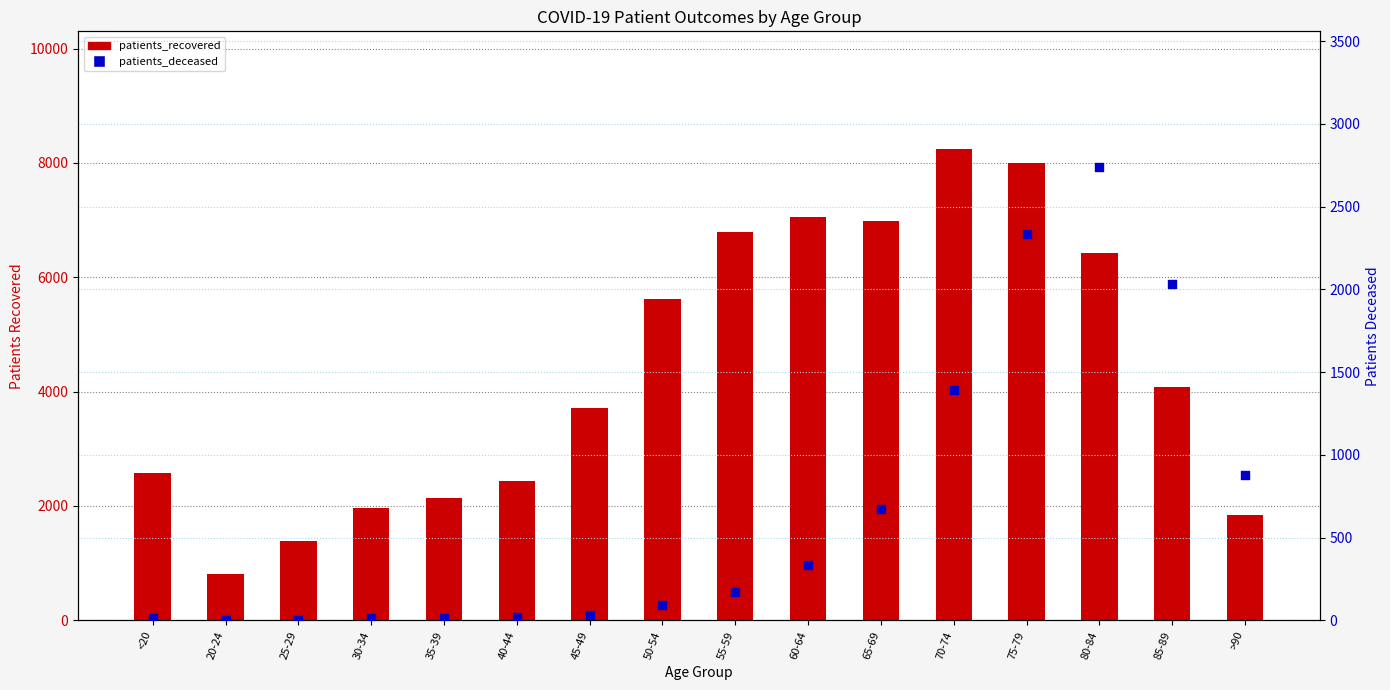

At which category is the sum across all series the highest?

75-79